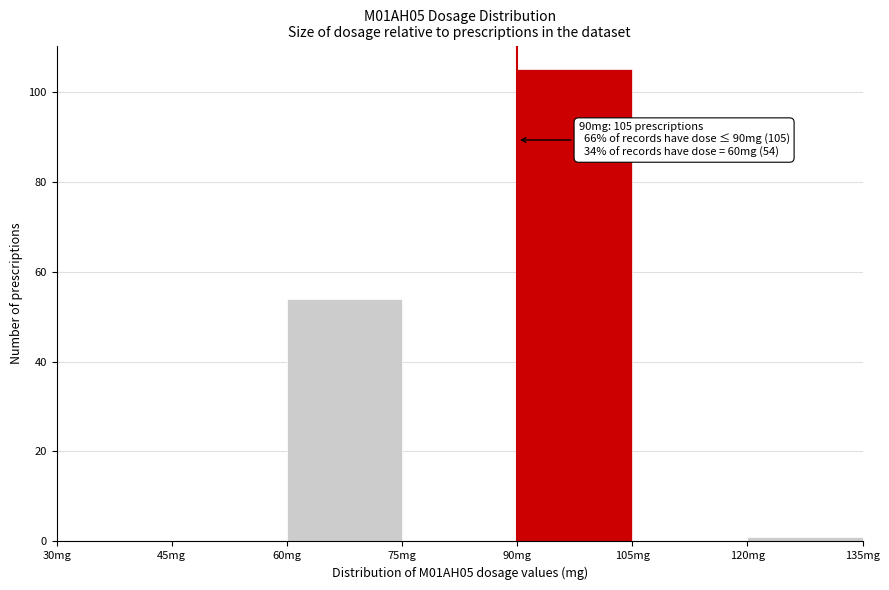

Over which range of the x-axis is the bar tallest?

90 to 105